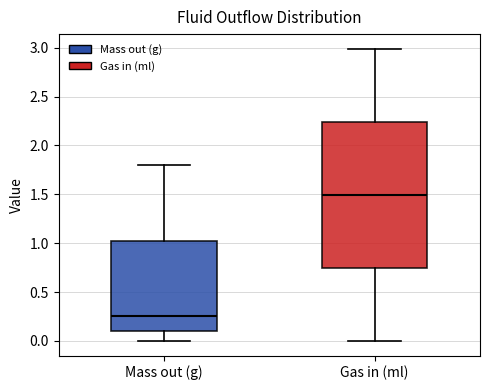

Reading left to right, transcribe this box plot: for each box, give where its median line is, the range the box spans, and where its two whiskers end, as read against the y-axis. The values are not printed on the chart, so give them approximately, as read against the axis.

Mass out (g): median 0.25, box 0.10 to 1.05, whiskers 0.00 to 1.80
Gas in (ml): median 1.50, box 0.75 to 2.25, whiskers 0.00 to 3.00